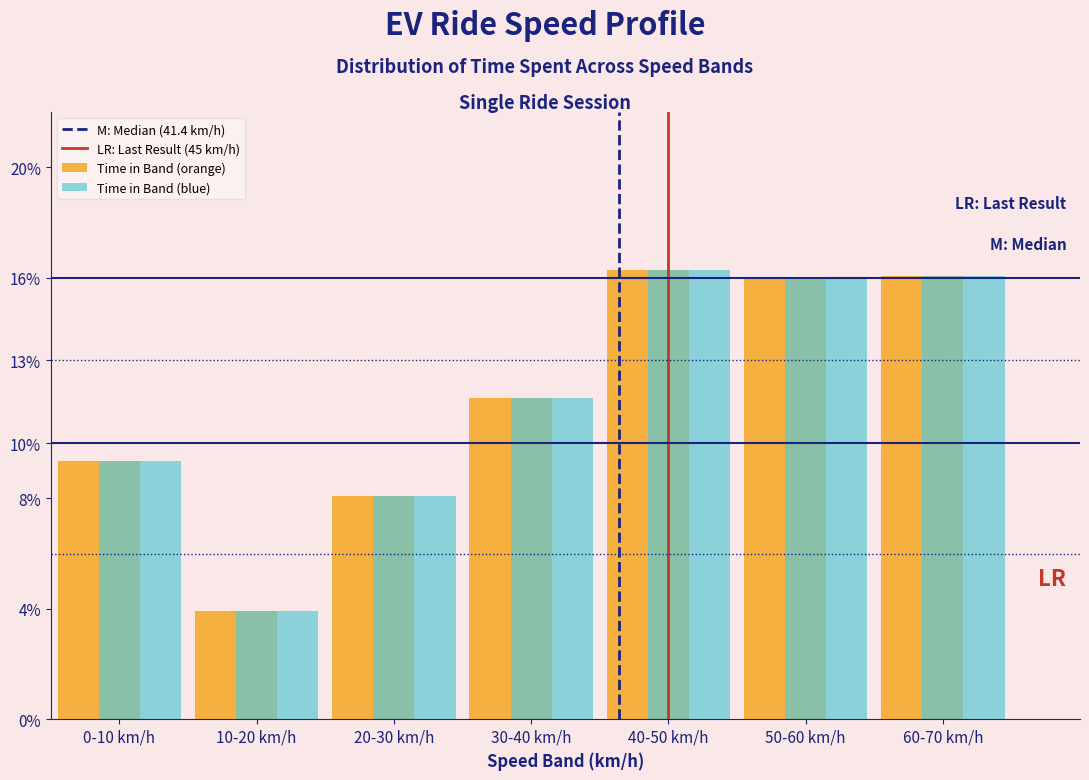

Reading left to right, transcribe all the data shown in this chart.

Time in Band (orange): 0-10 km/h=9.4	10-20 km/h=3.9	20-30 km/h=8.1	30-40 km/h=11.7	40-50 km/h=16.3	50-60 km/h=16.0	60-70 km/h=16.1
Time in Band (blue): 0-10 km/h=9.4	10-20 km/h=3.9	20-30 km/h=8.1	30-40 km/h=11.7	40-50 km/h=16.3	50-60 km/h=16.0	60-70 km/h=16.1